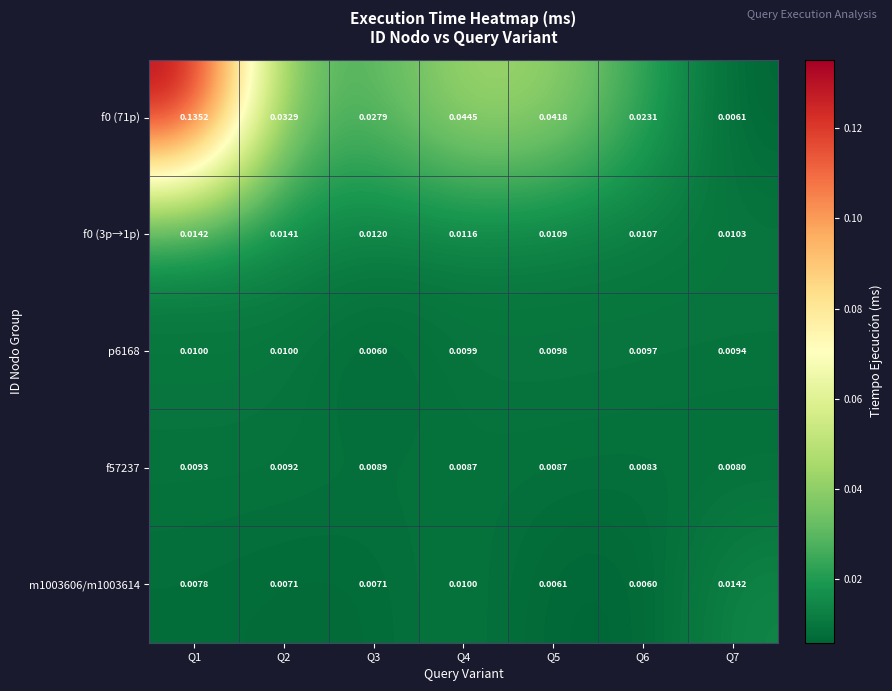

Is the value of m1003606/m1003614 at Q7 greater than the value of p6168 at Q3?

Yes